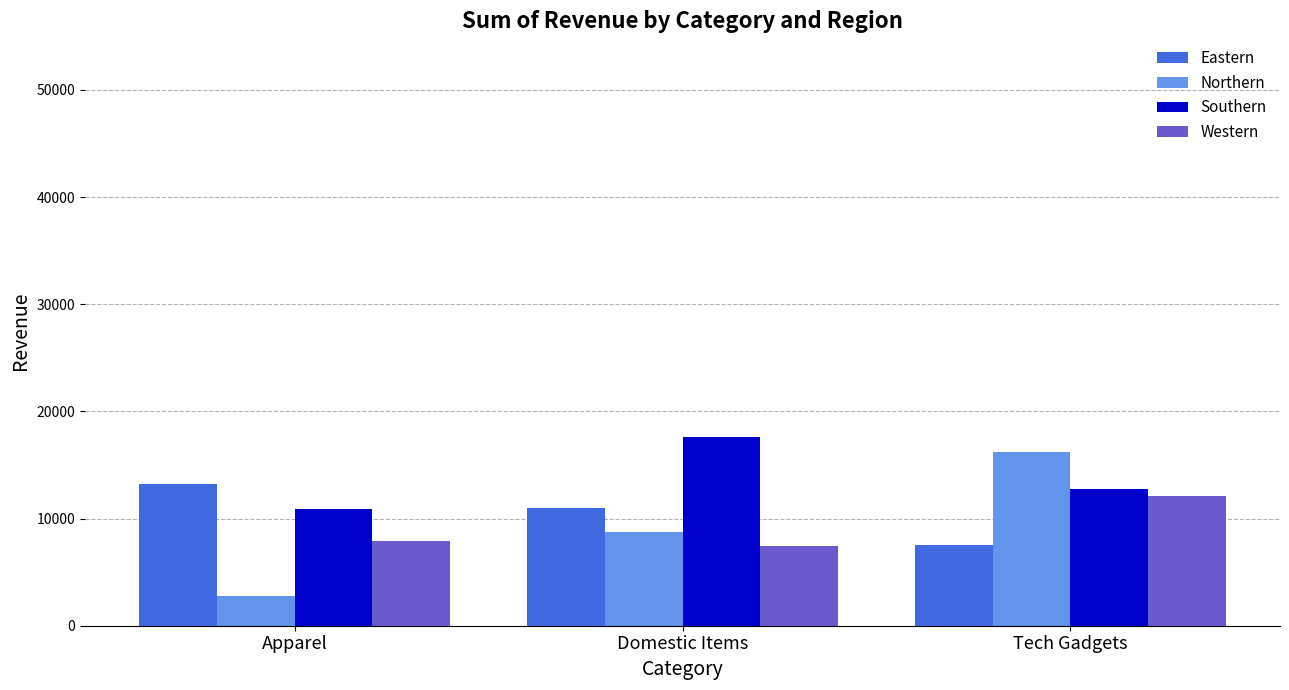

What is the minimum value for Eastern?

7557.1